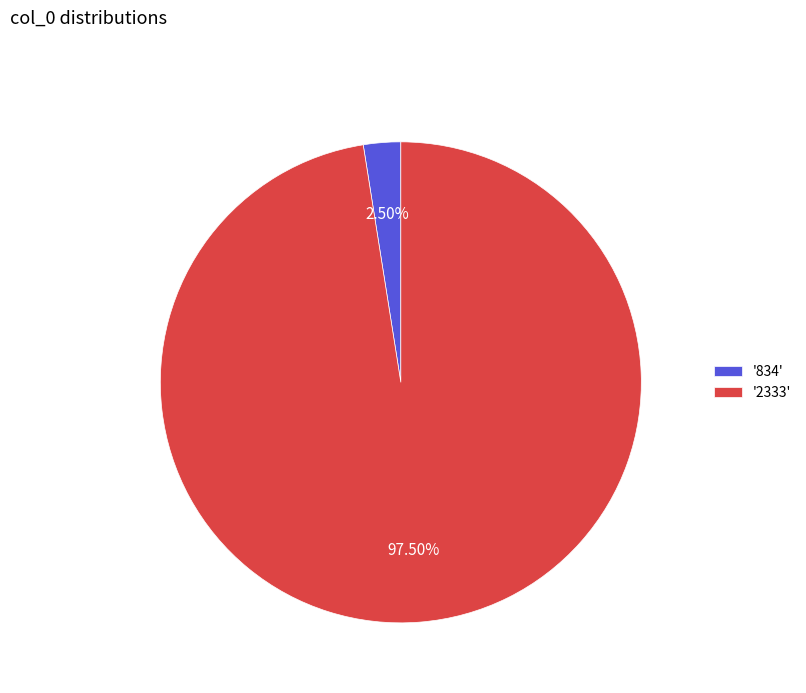

Combined, do '834' and '2333' account for over 50%?

Yes